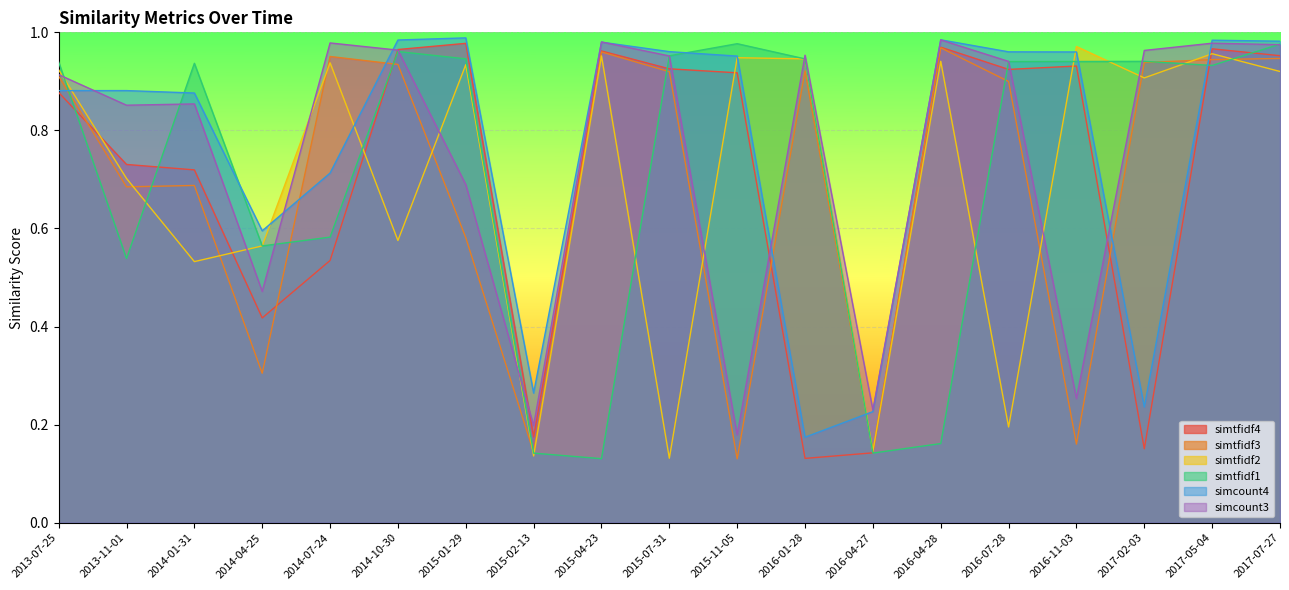

Is the value of simtfidf4 at 2016-07-28 greater than the value of simtfidf2 at 2015-01-29?

No